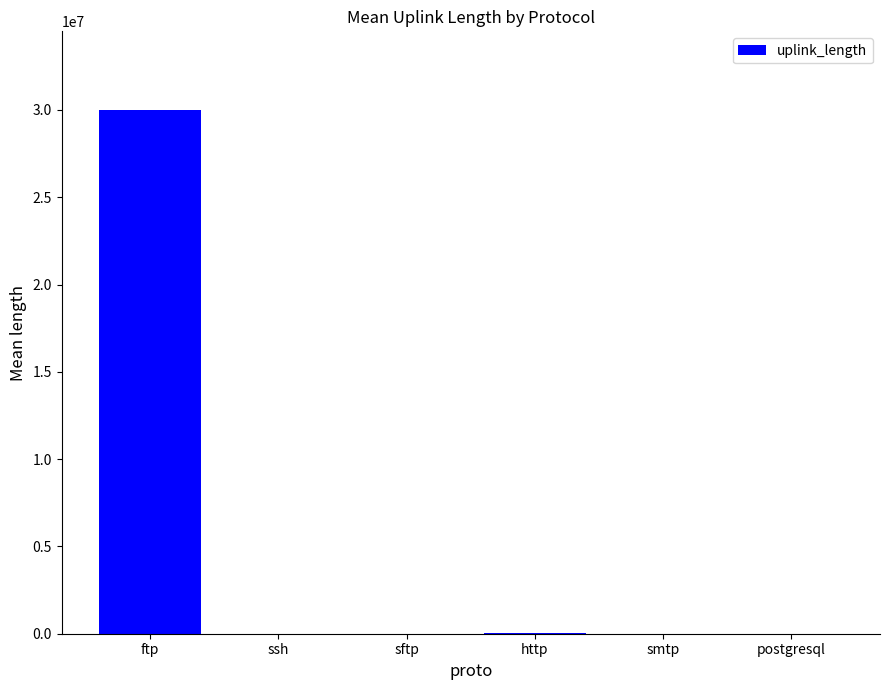

What is the ratio of the value at sftp to the value at postgresql?

1.2